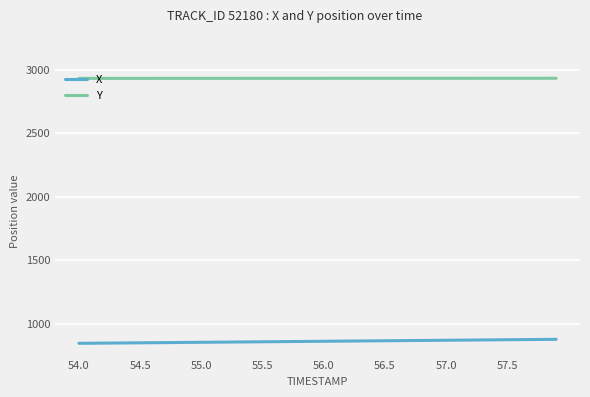

True or false: X and Y cross at least once.

False